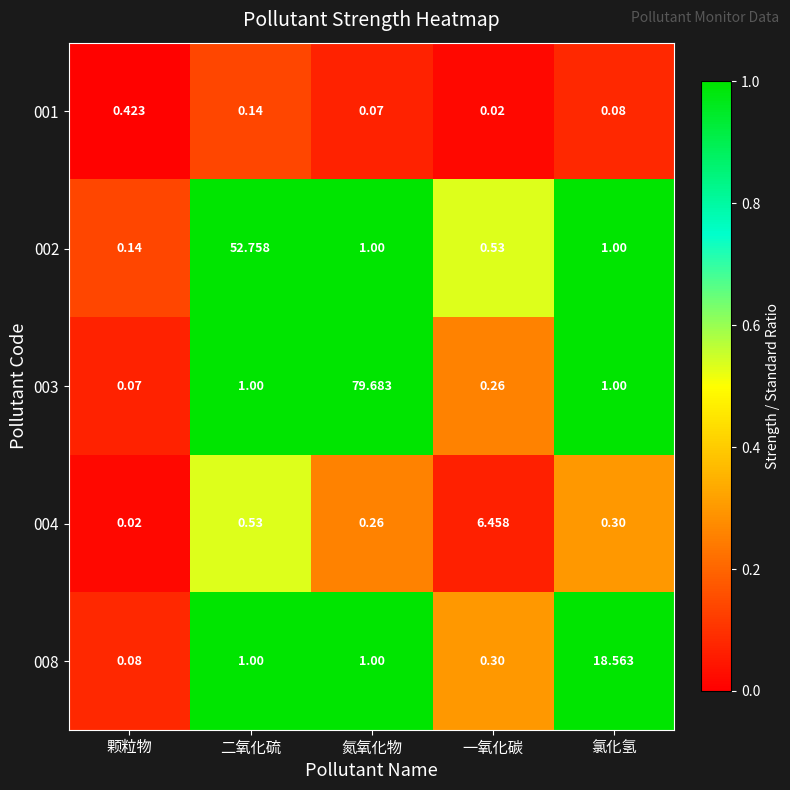

Is the value of 008 at 一氧化碳 greater than the value of 004 at 氮氧化物?

Yes